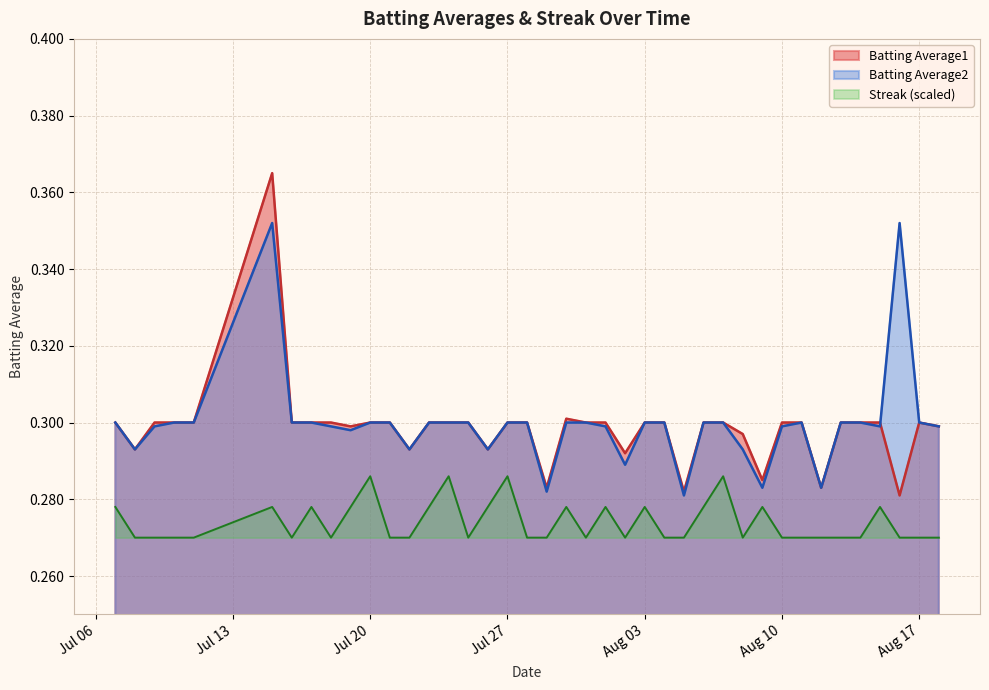

What is the difference between the maximum and minimum values in the Batting Average1 series?

0.1